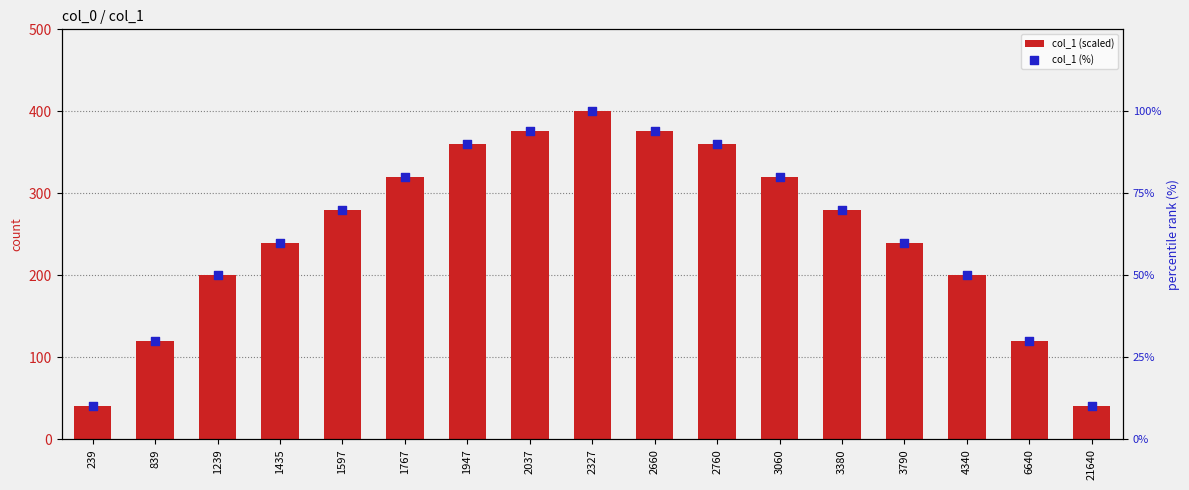

Which series contains the highest Y value?

col_1 (scaled)